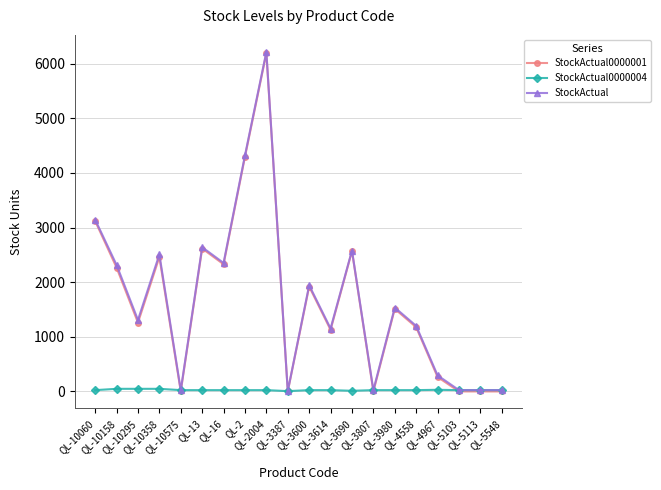

At how many categories does at least one series exceed 3034?

3